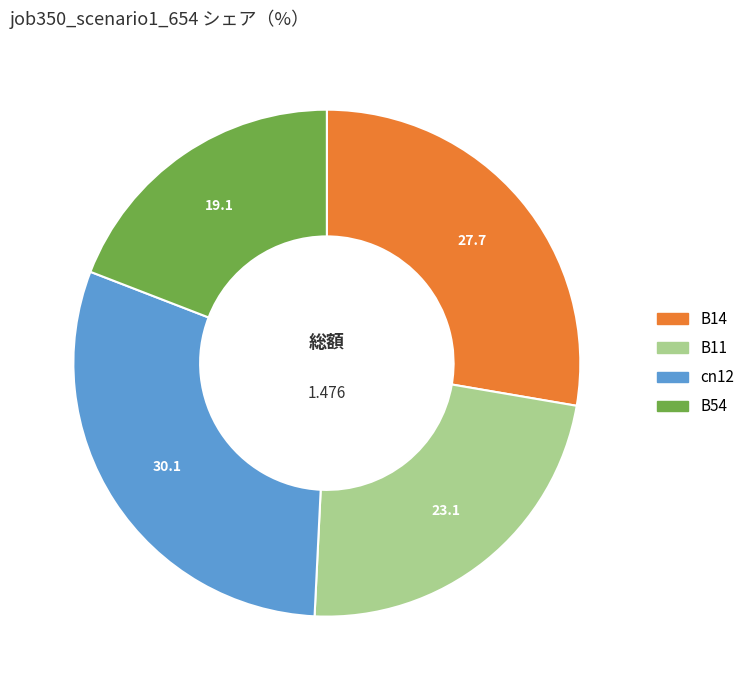

How many segments does this pie chart have?

4